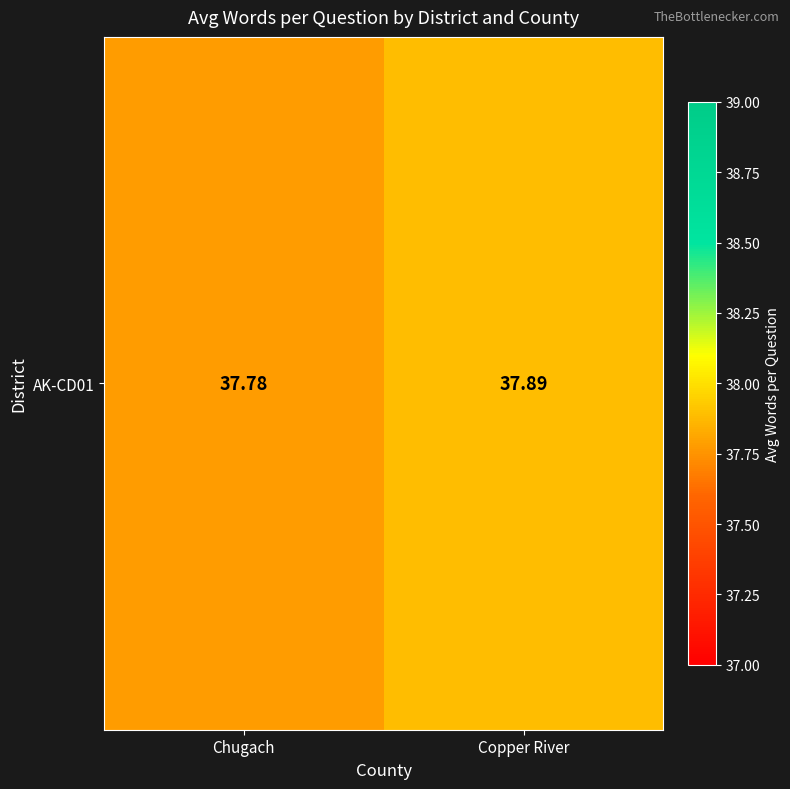

Which label corresponds to the largest value in the chart?

Copper River